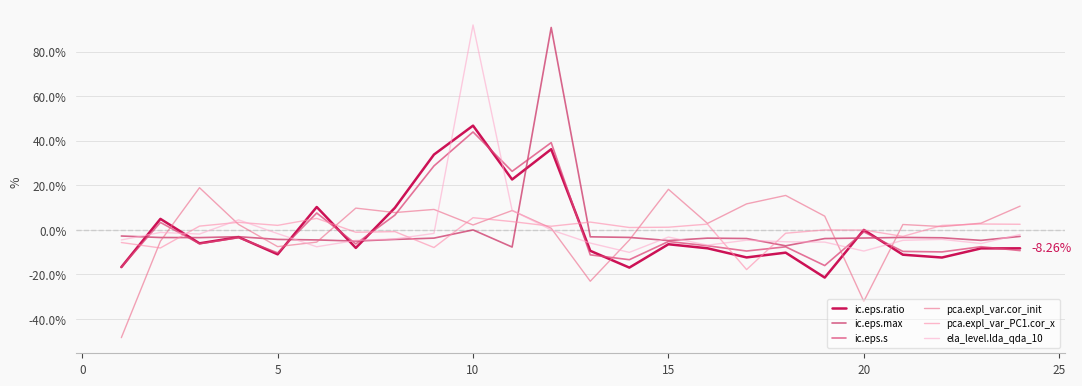

True or false: ic.eps.max has more than 2 points higher than both neighbors.

True